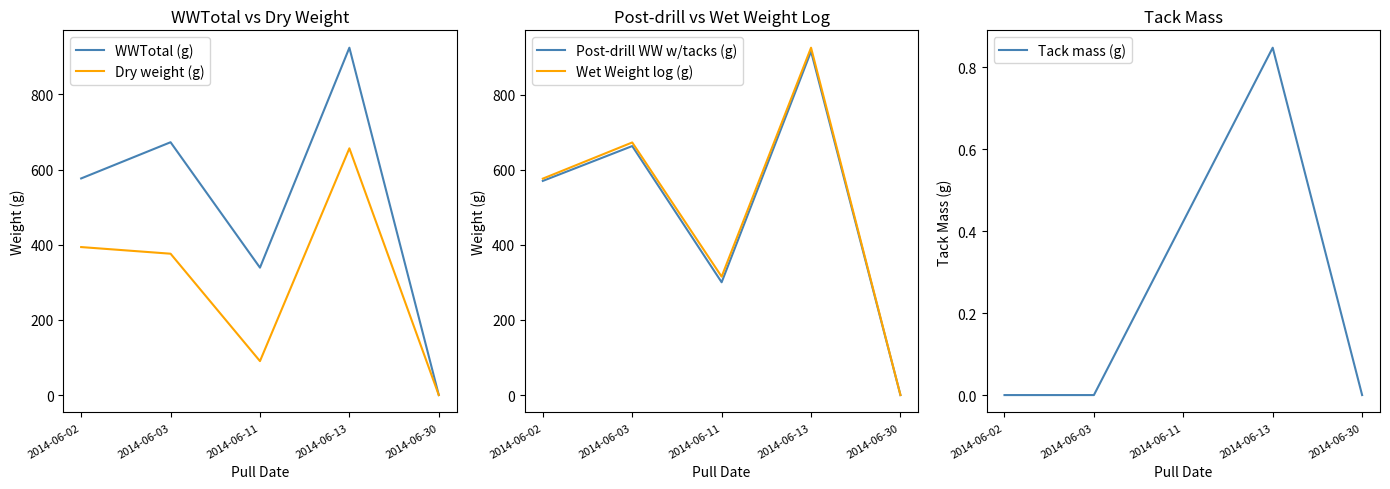

Is it true that Dry weight (g) equals 90.3 at 2014-06-11?

True